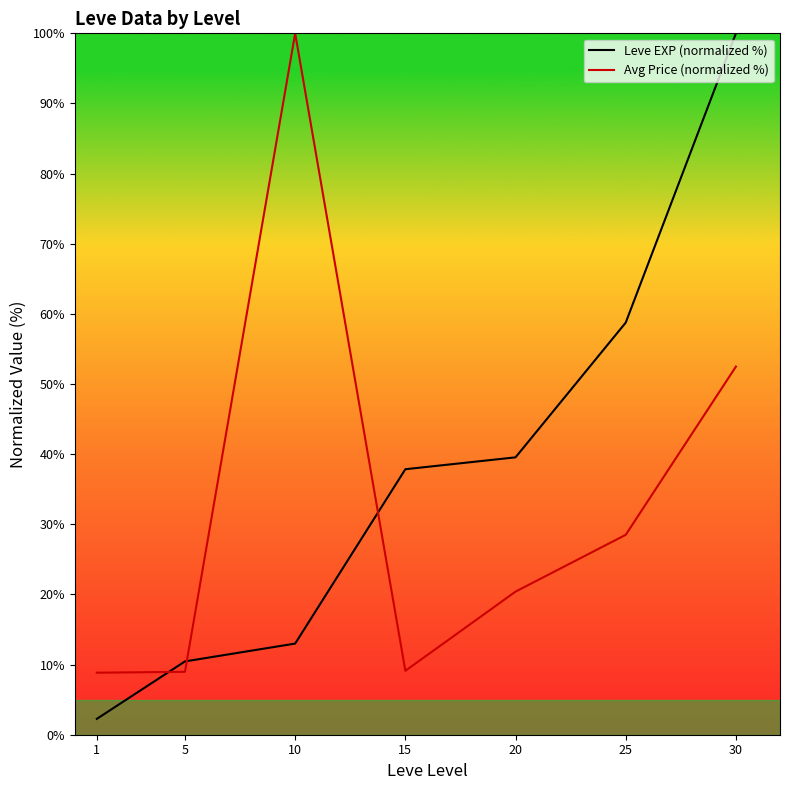

Rank the series at 5 from lowest to highest value.

Avg Price (normalized %), Leve EXP (normalized %)